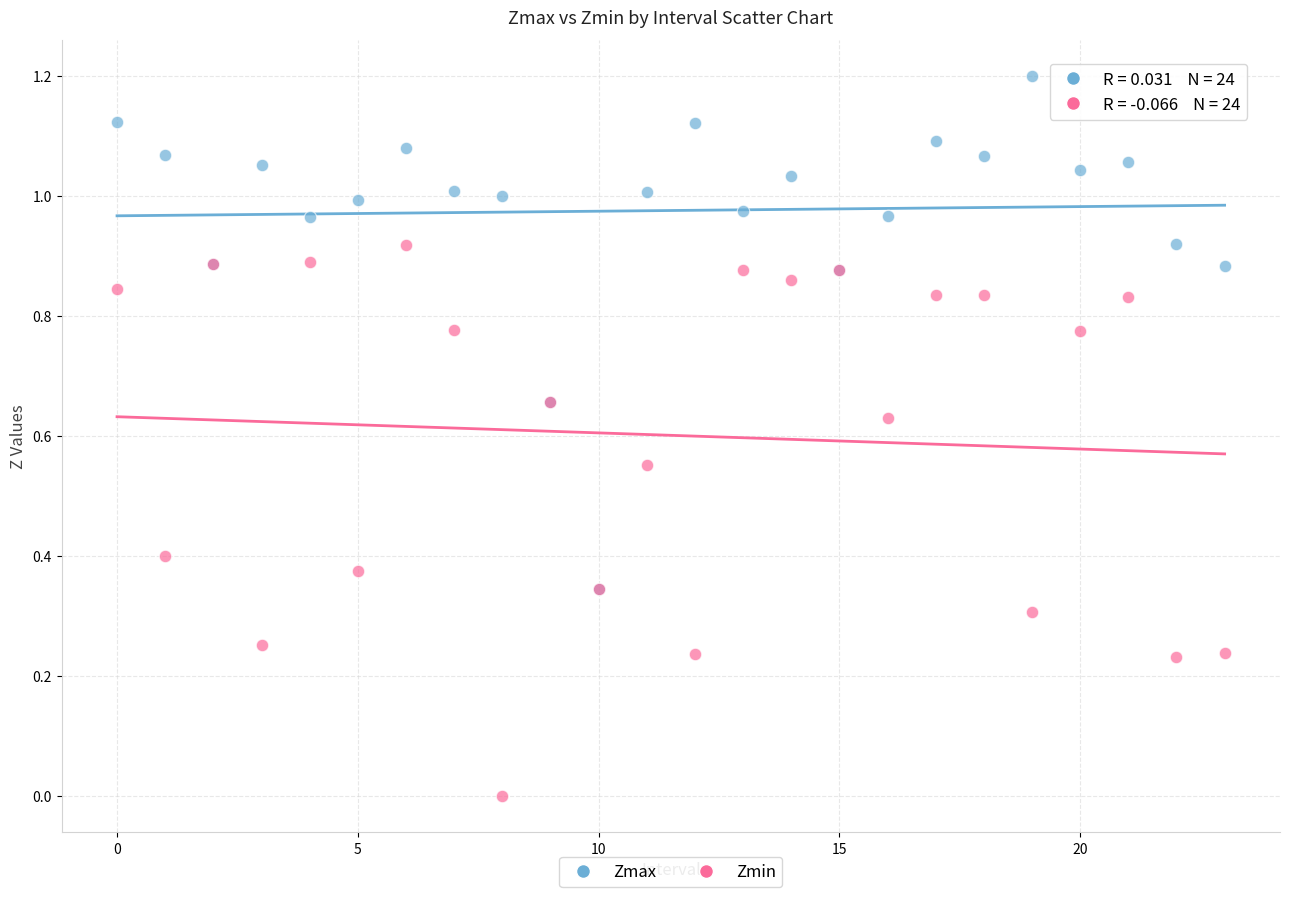

Which series has the largest Y range (max minus min)?

Zmin